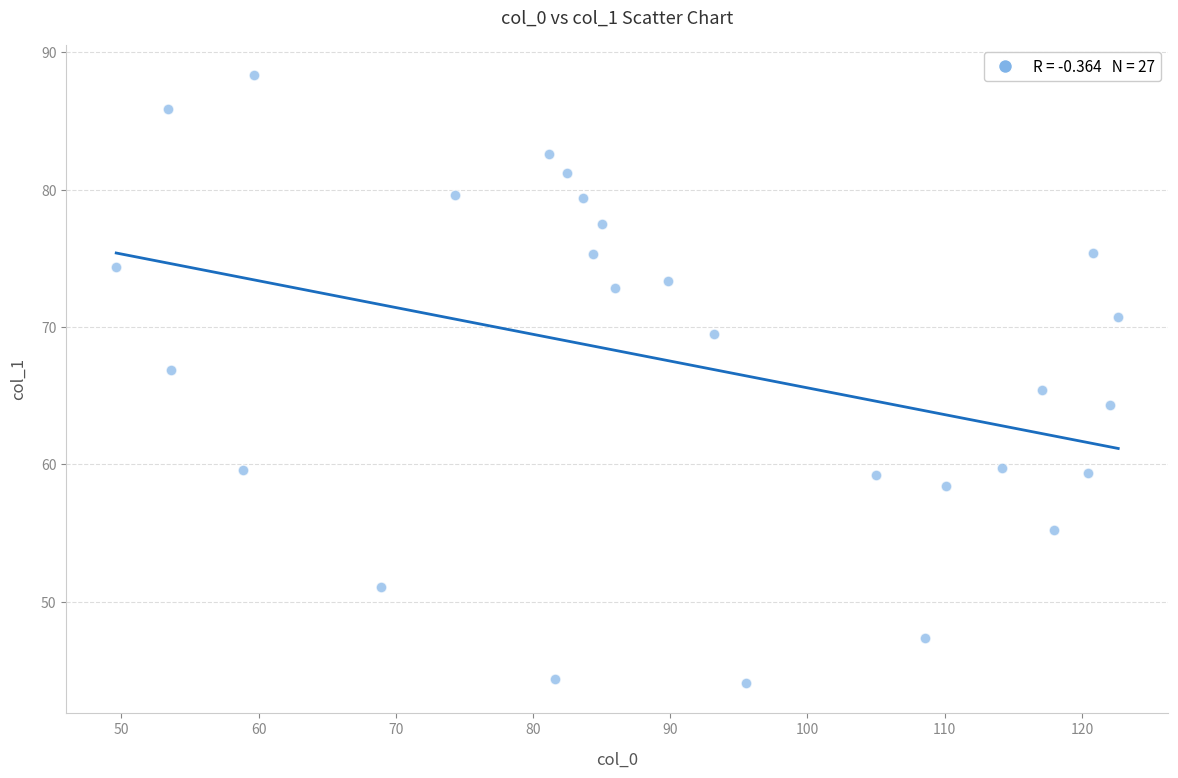

What is the range of Y values (max minus min)?

44.3